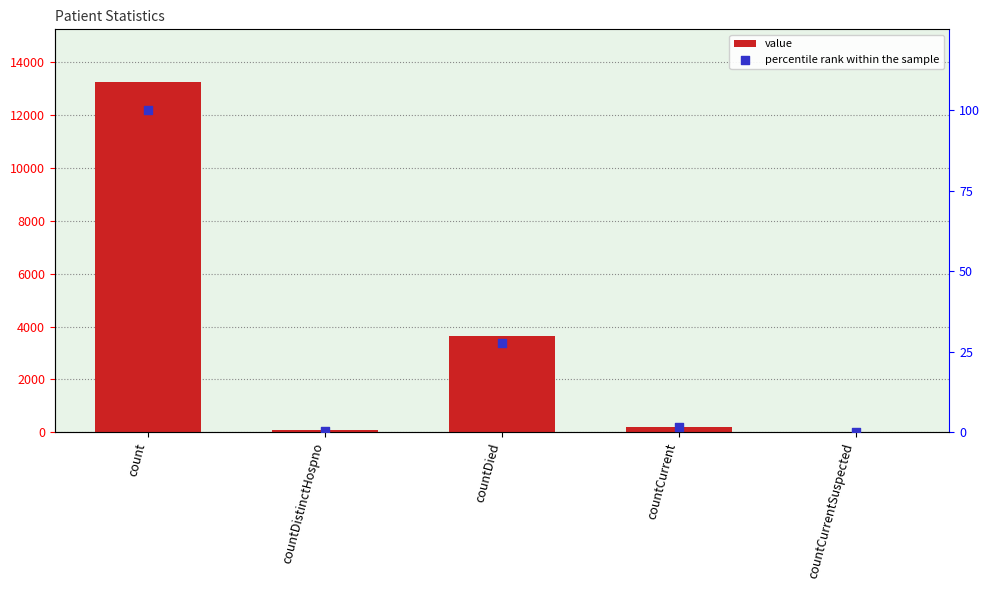

What are all the series names shown in the legend?

value, percentile rank within the sample